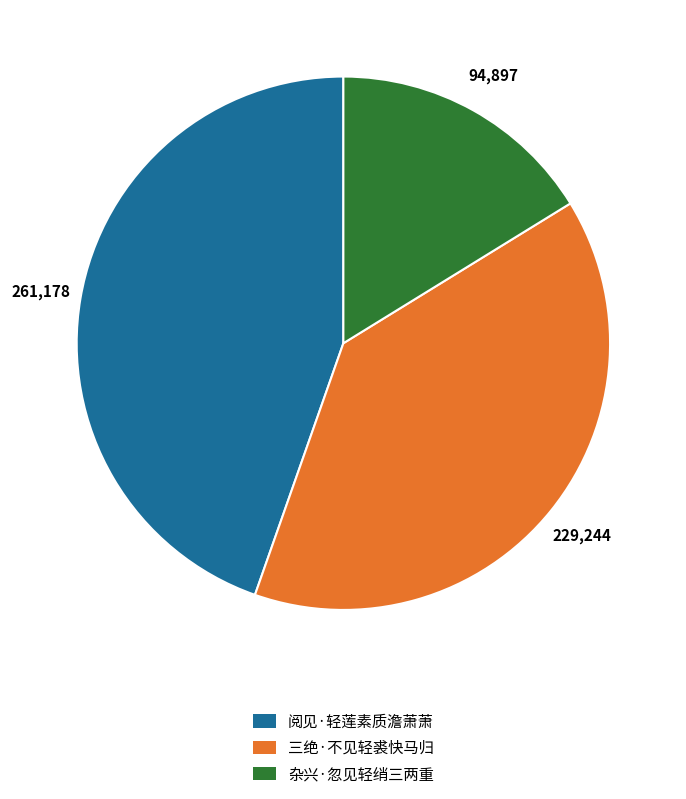

Is there a majority slice in this chart?

No